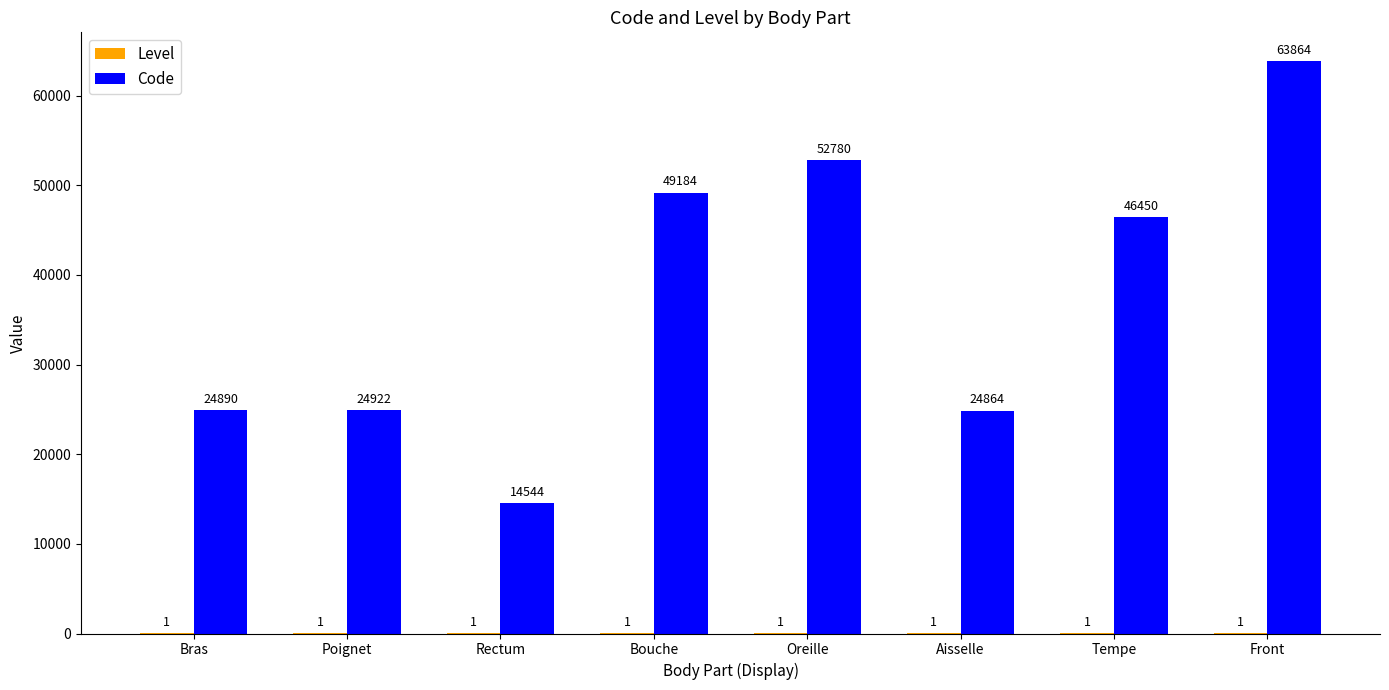

How many groups of bars are there?

8